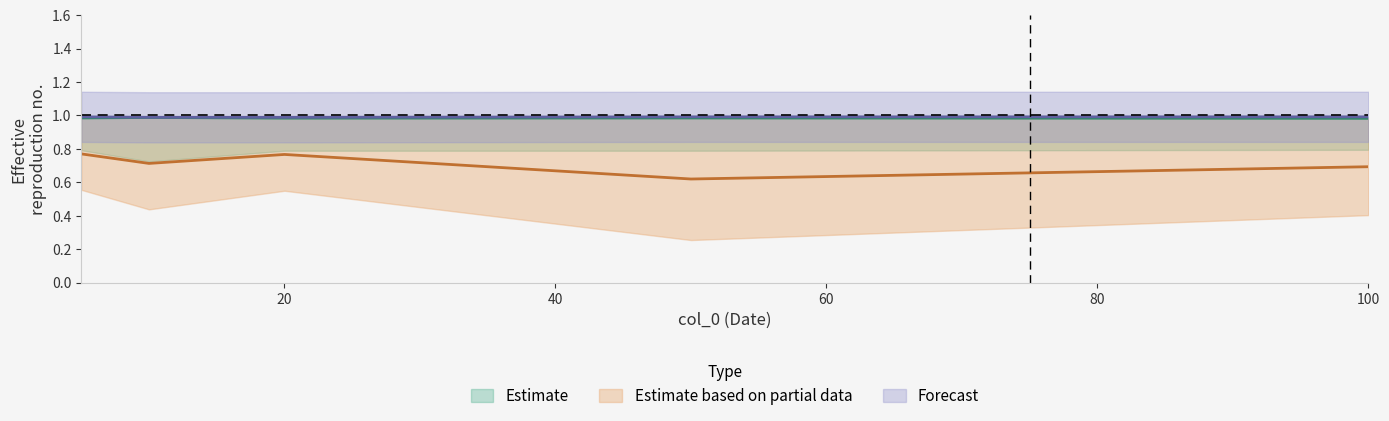

Count the col_2 values in the range 0 to 1.

5